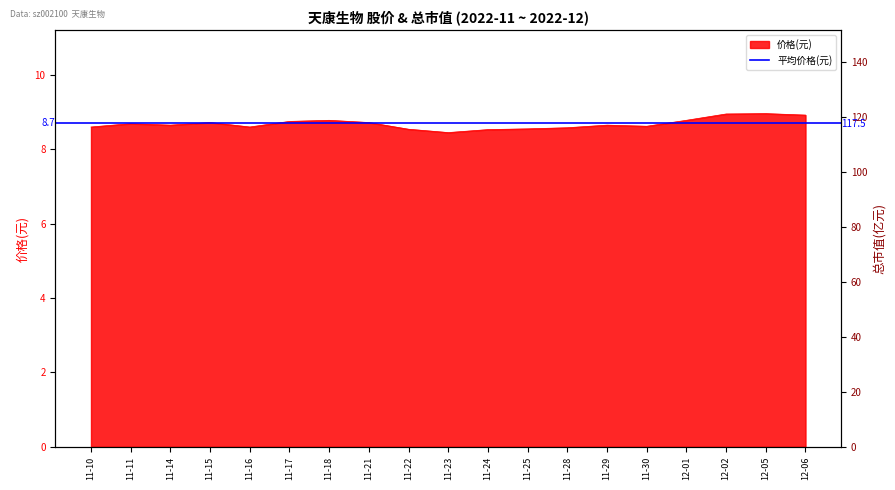

At which category does the chart reach its minimum across all series?

11-23